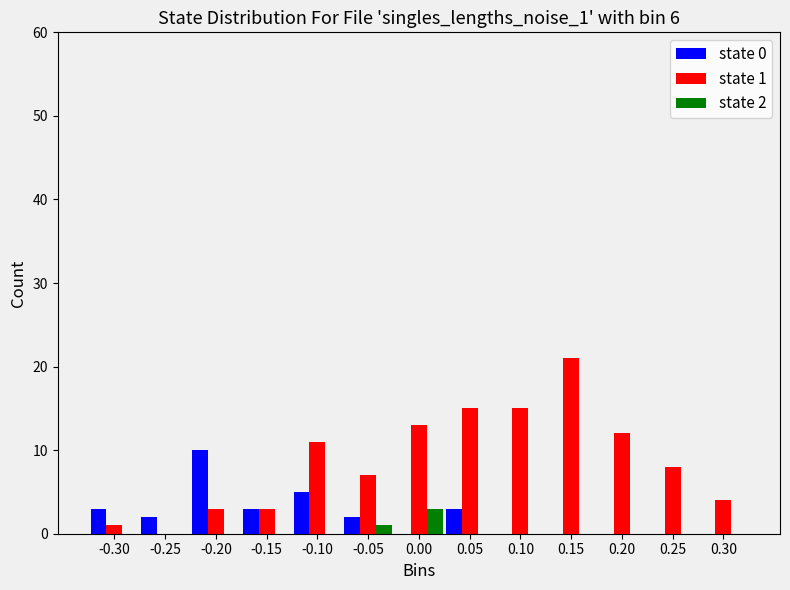

In the state 0 series, which range on the x-axis has the tallest bar?

-0.225 to -0.175